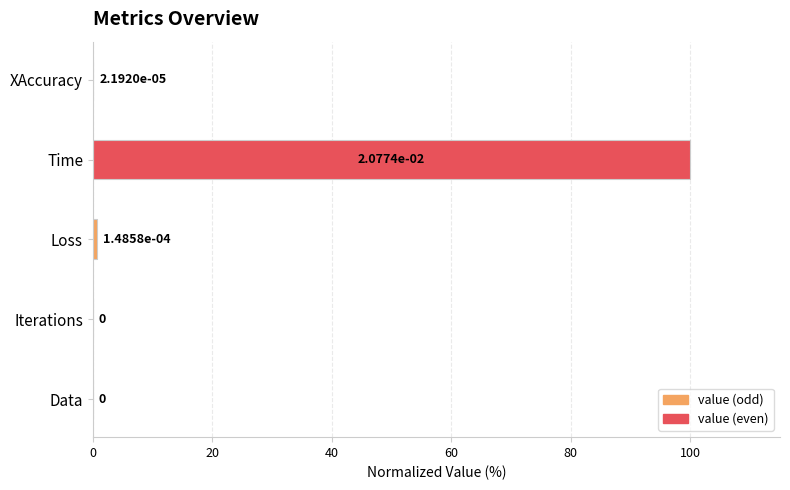

What is the sum of all values?

100.8